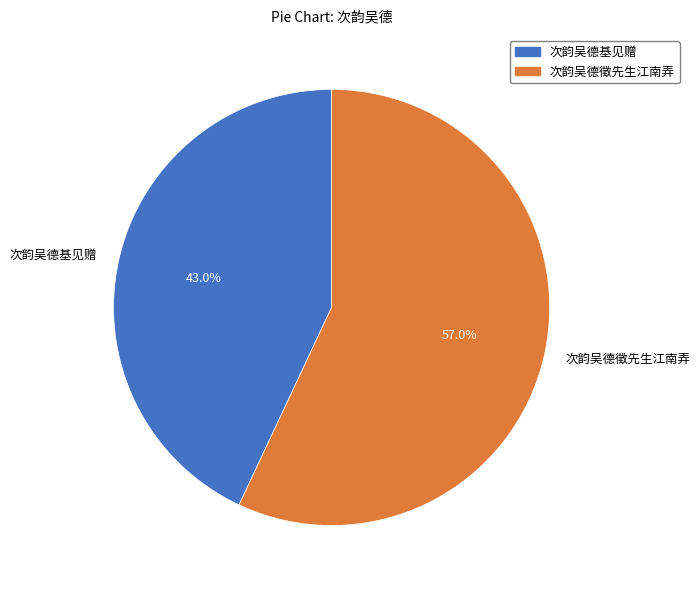

Which slice represents more than half of the pie?

次韵吴德徵先生江南弄